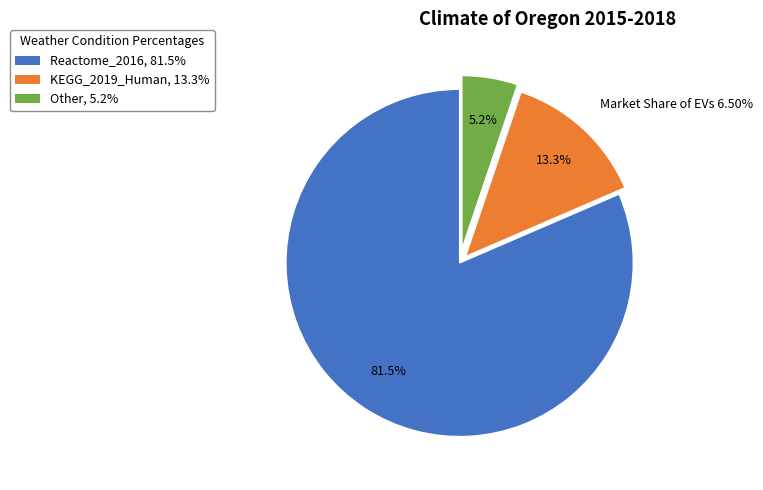

Is the sum of KEGG_2019_Human and Other greater than half?

No